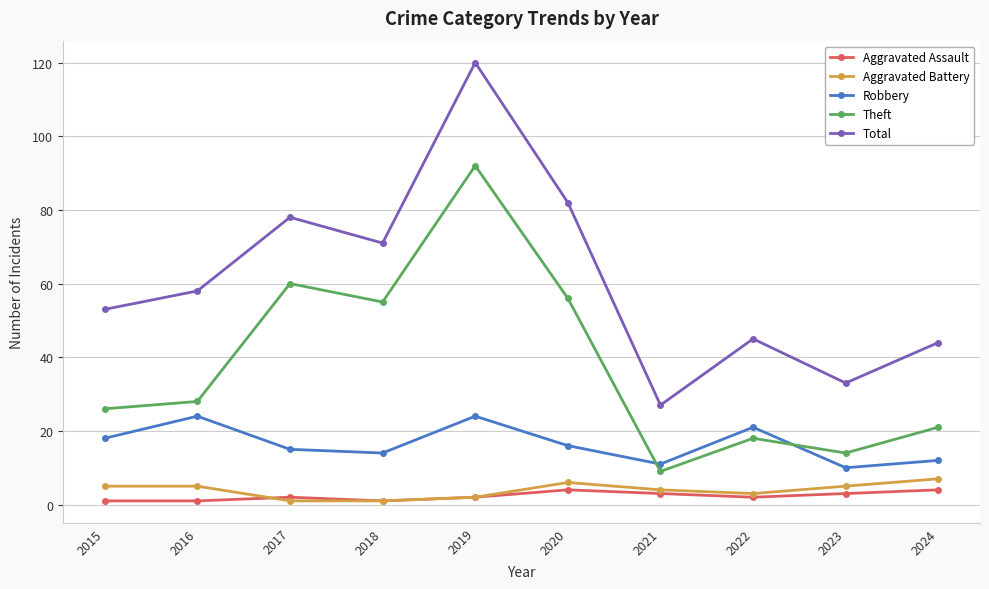

True or false: Theft and Total cross at least once.

False